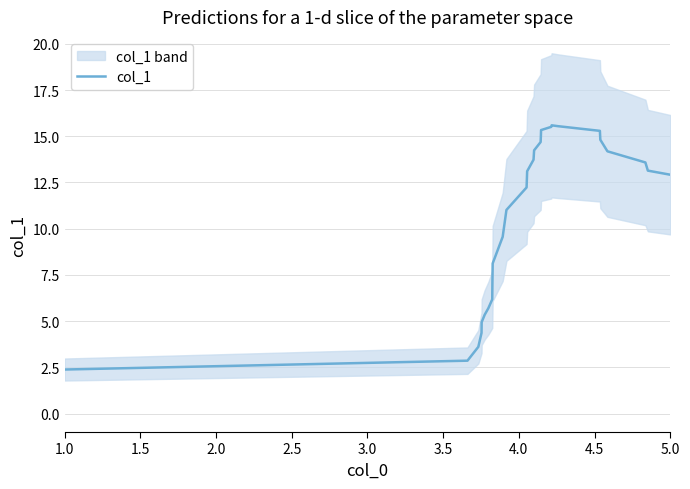

How many interior local peaks (higher than both neighbors) does the data have?

1